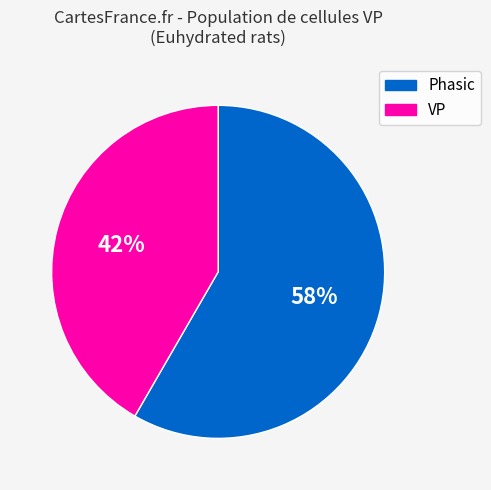

Which category has the biggest portion of the pie?

Phasic